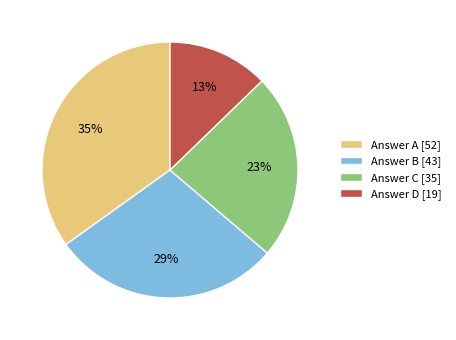

Approximately how many times larger is the value at Answer D [19] compared to Answer A [52]?

0.4